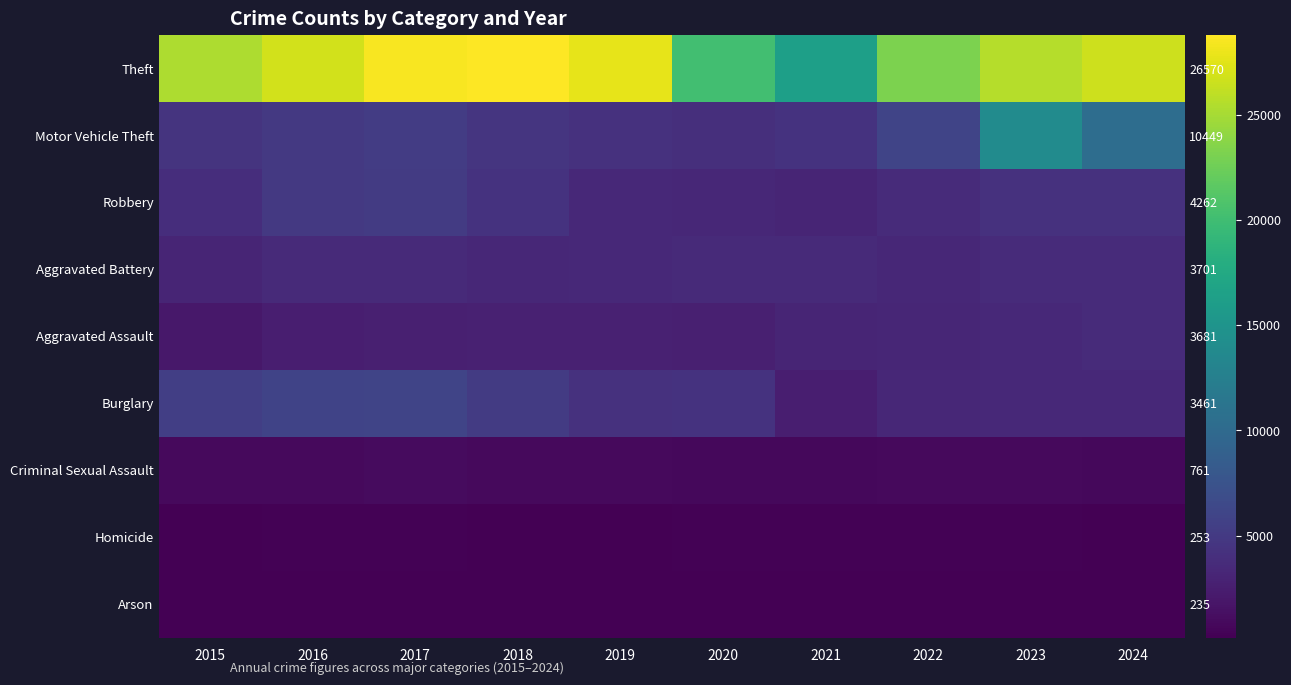

What is the sum of the Robbery values at 2016 and 2017?

10102